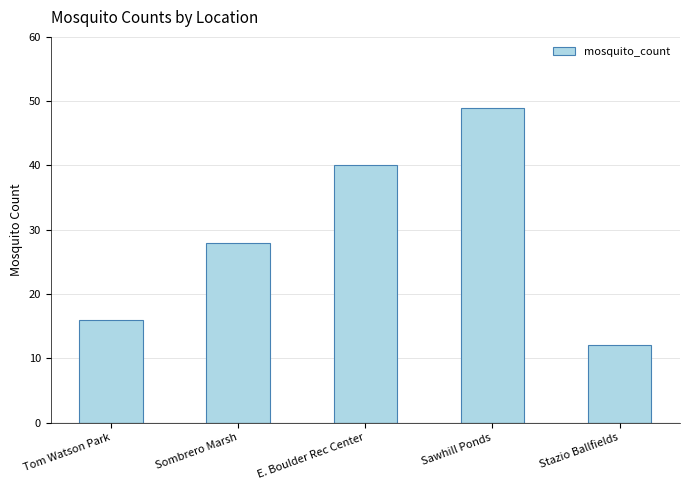

How many values are between 16 and 40?

3